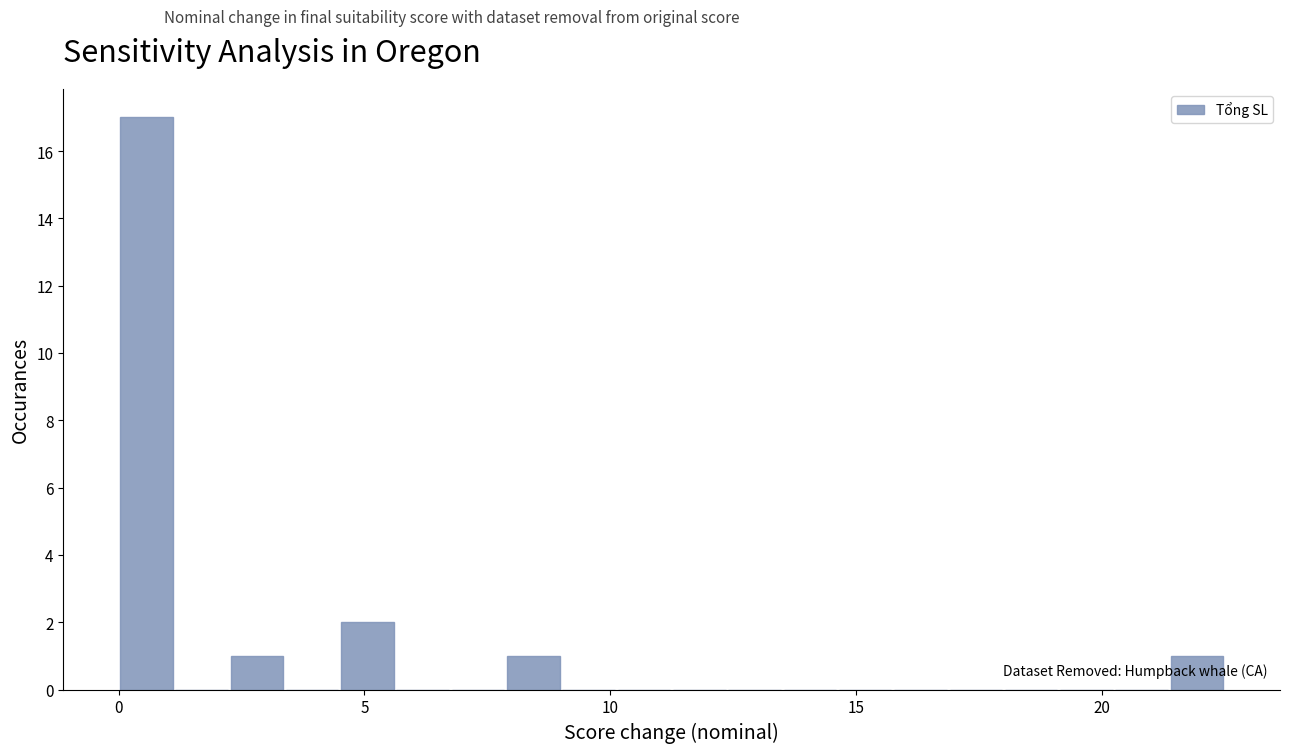

Read against the x-axis, roughly where is the centre of the tallest bar?

0.5